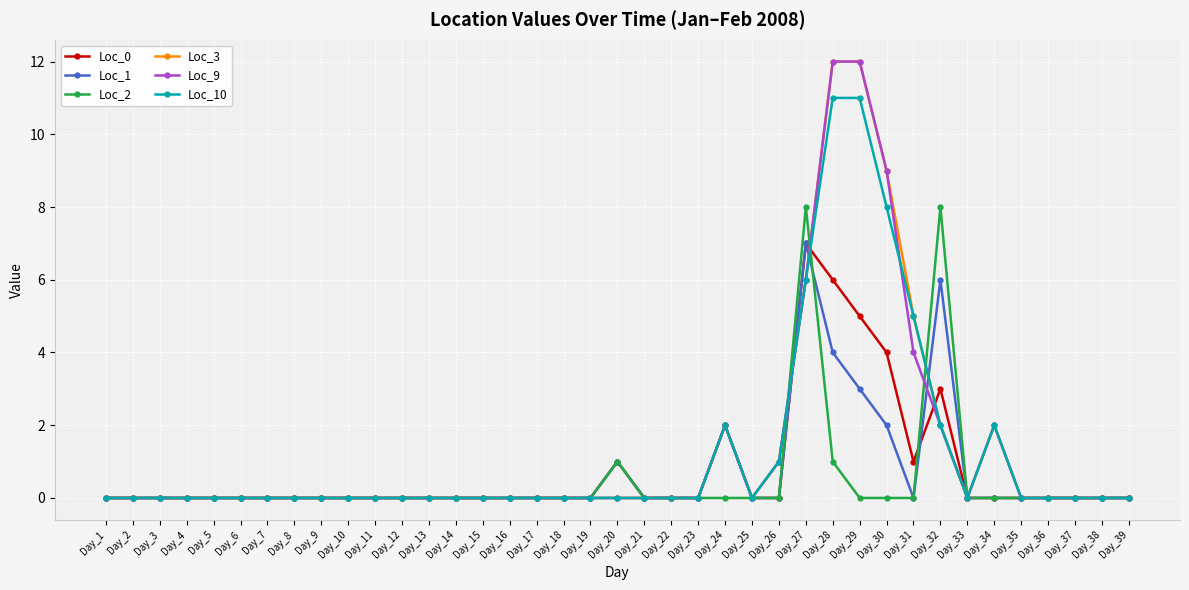

Reading right to left, list all the values displayed in this chart.

Loc_0: 0	0	0	0	0	0	0	3	1	4	5	6	7	0	0	2	0	0	0	1	0	0	0	0	0	0	0	0	0	0	0	0	0	0	0	0	0	0	0
Loc_1: 0	0	0	0	0	0	0	6	0	2	3	4	7	0	0	2	0	0	0	1	0	0	0	0	0	0	0	0	0	0	0	0	0	0	0	0	0	0	0
Loc_2: 0	0	0	0	0	0	0	8	0	0	0	1	8	0	0	0	0	0	0	1	0	0	0	0	0	0	0	0	0	0	0	0	0	0	0	0	0	0	0
Loc_3: 0	0	0	0	0	2	0	2	5	9	12	12	6	1	0	2	0	0	0	0	0	0	0	0	0	0	0	0	0	0	0	0	0	0	0	0	0	0	0
Loc_9: 0	0	0	0	0	2	0	2	4	9	12	12	6	1	0	2	0	0	0	0	0	0	0	0	0	0	0	0	0	0	0	0	0	0	0	0	0	0	0
Loc_10: 0	0	0	0	0	2	0	2	5	8	11	11	6	1	0	2	0	0	0	0	0	0	0	0	0	0	0	0	0	0	0	0	0	0	0	0	0	0	0